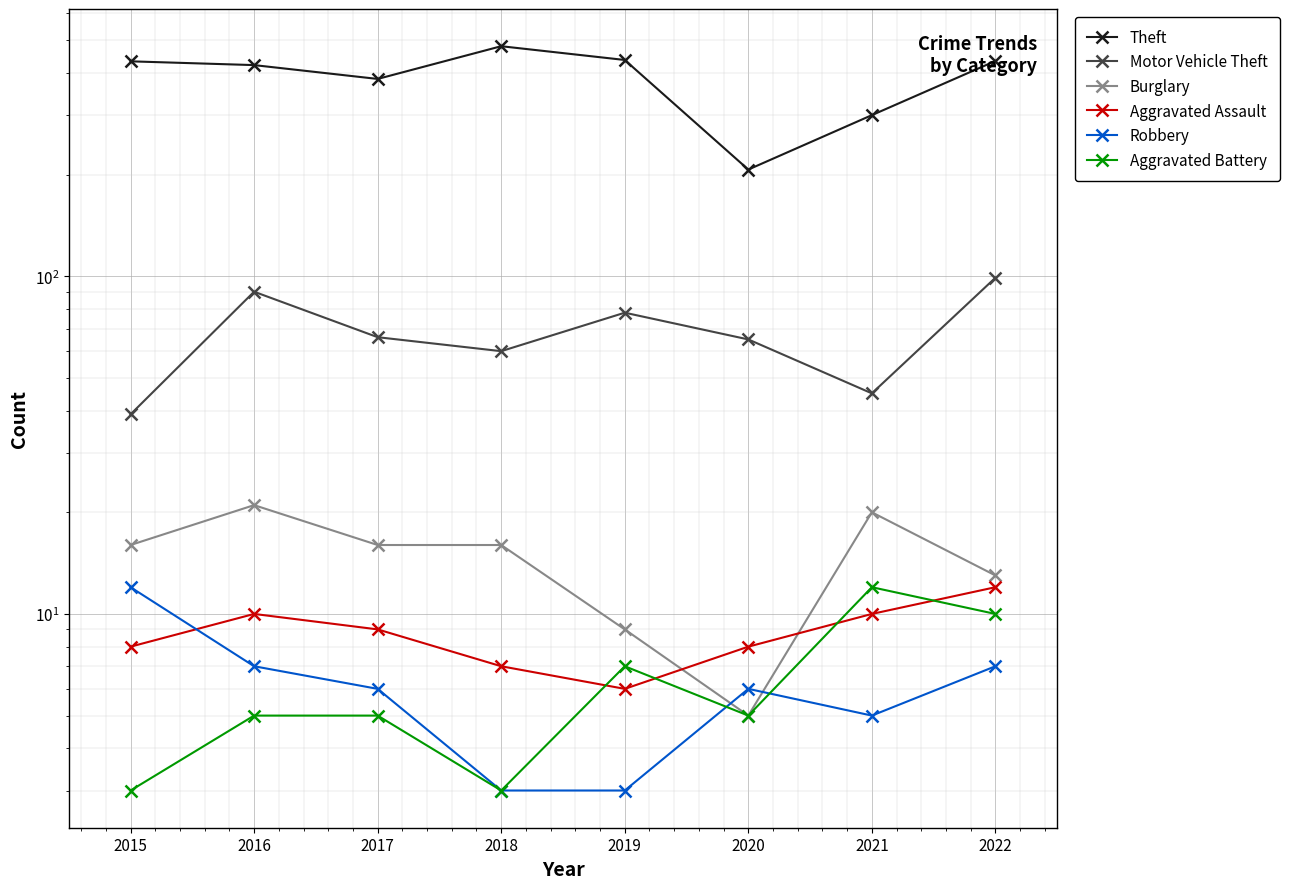

Which series has the largest range (max minus min)?

Theft